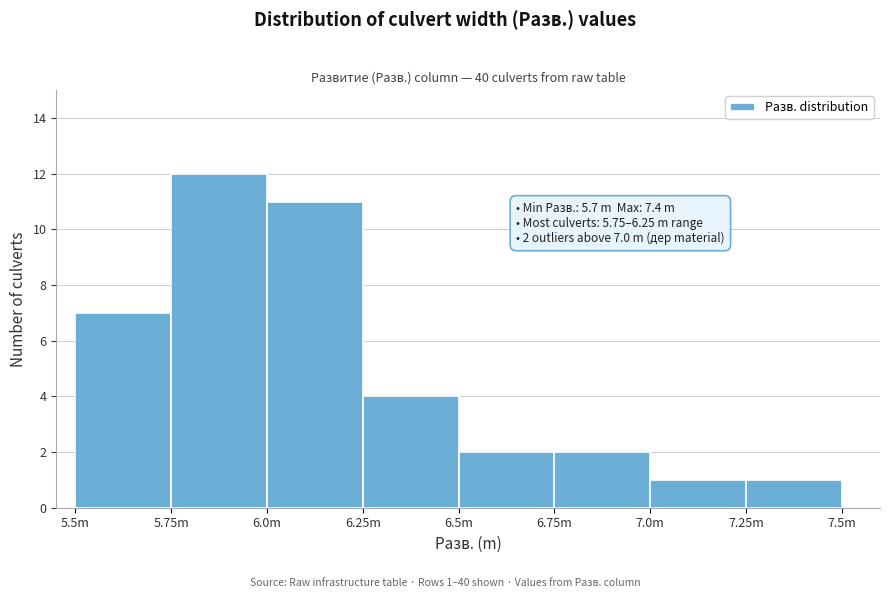

Reading left to right, extract all data points from this chart.

7	12	11	4	2	2	1	1